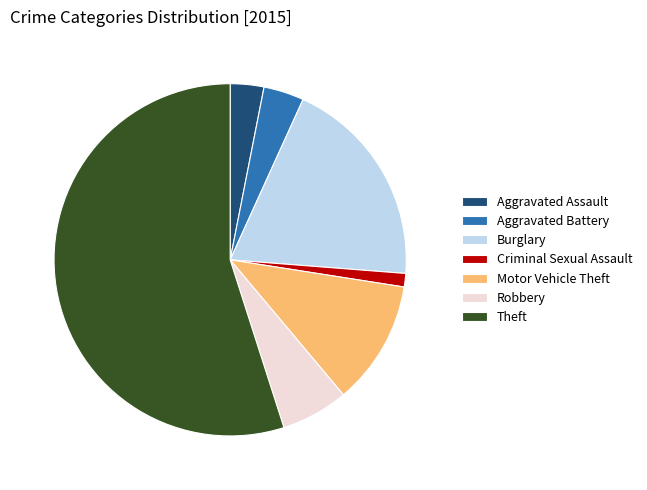

How many slices are in this pie chart?

7